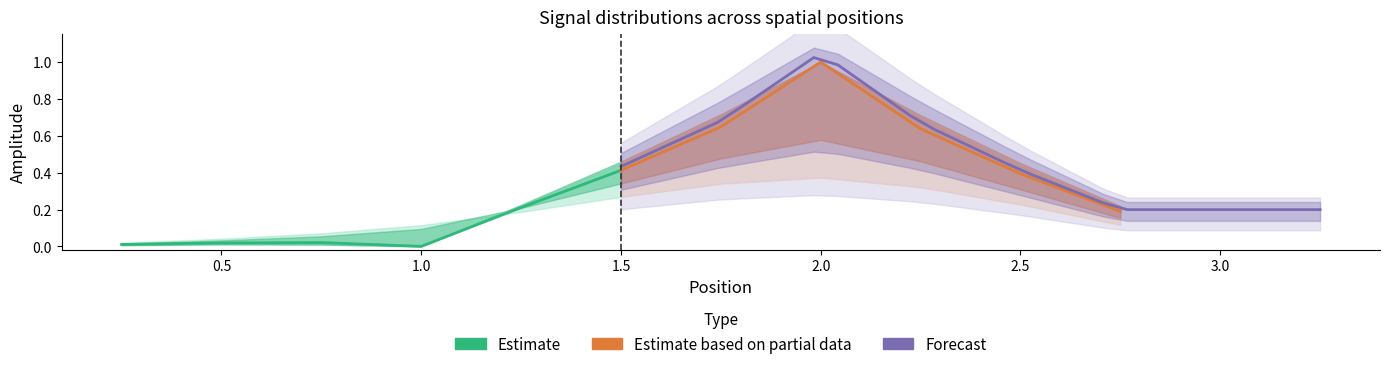

The value of col_16 at 2.0 is 1.6. True or false?

False